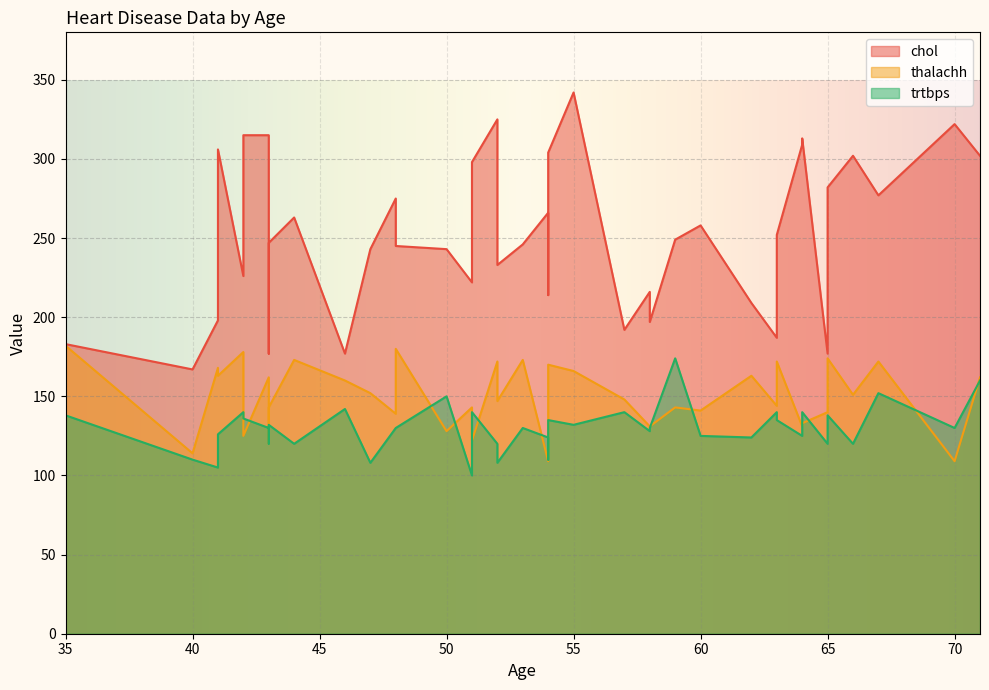

At which category is the sum across all series the highest?

55